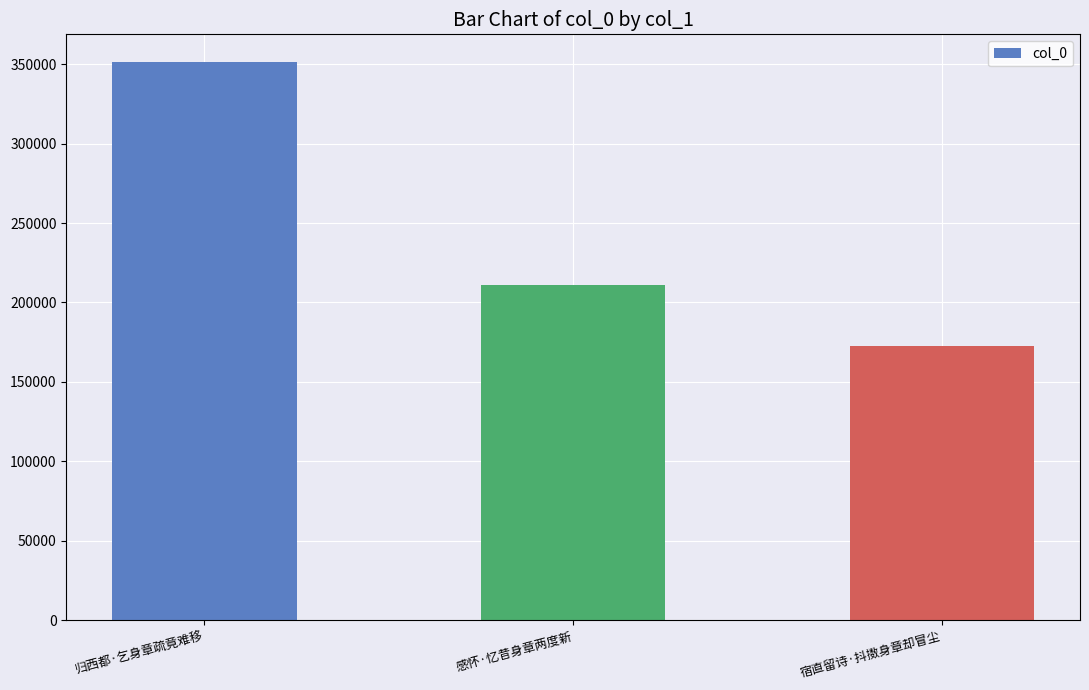

What is the difference between the second highest and minimum values?

38238